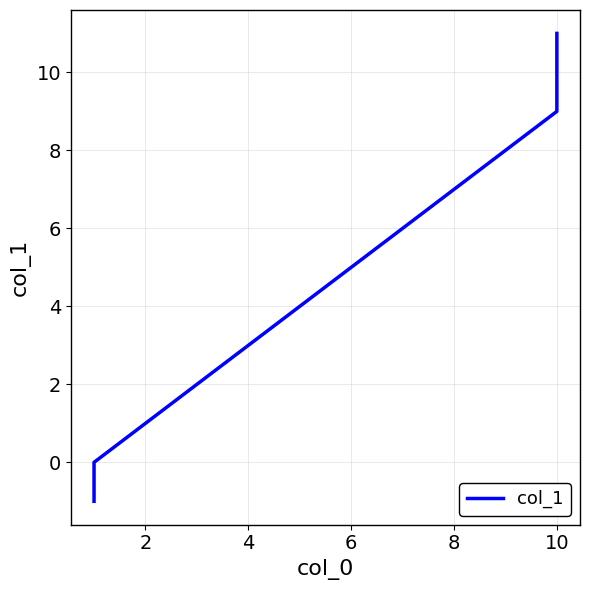

True or false: there are more than 1 points higher than both neighbors.

False